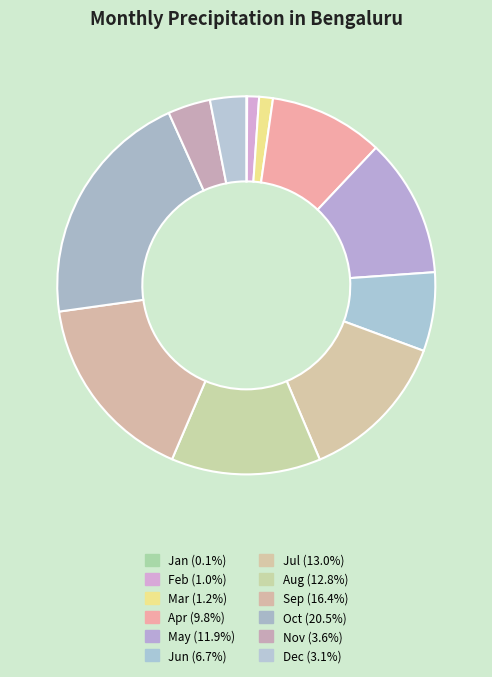

To the nearest percent, what percentage of the pie is Oct?

20%